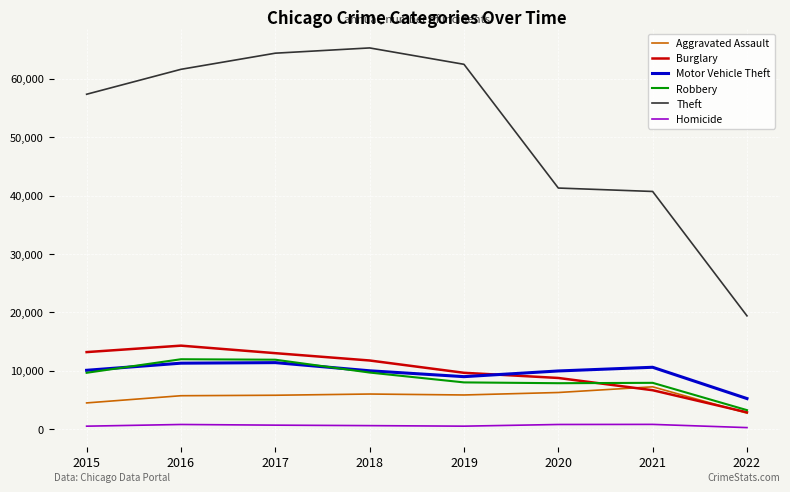

True or false: Homicide and Robbery cross at least once.

False